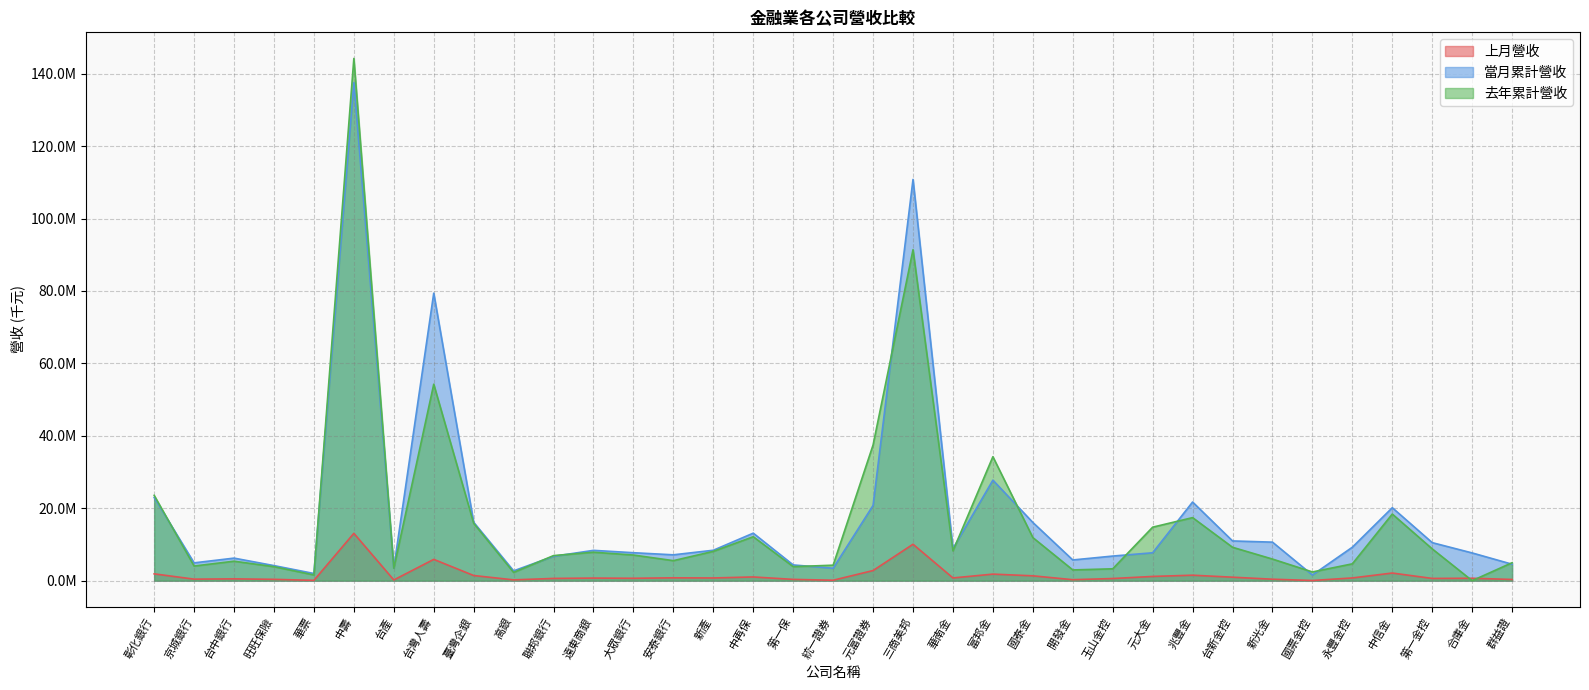

Read the 去年累計營收 value at 彰化銀行.

23569217